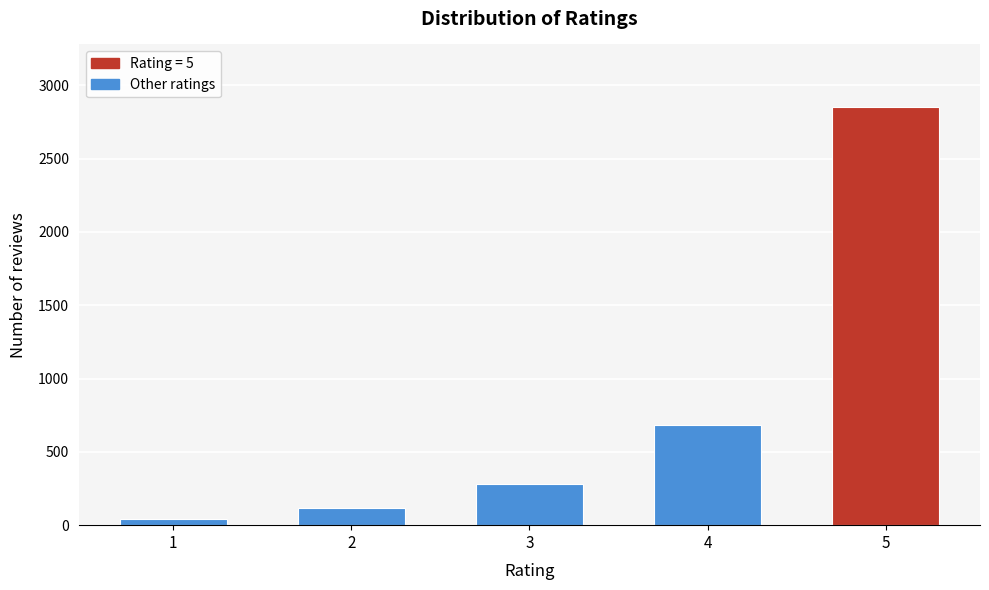

Reading left to right, extract all data points from this chart.

1=45	2=120	3=280	4=680	5=2851